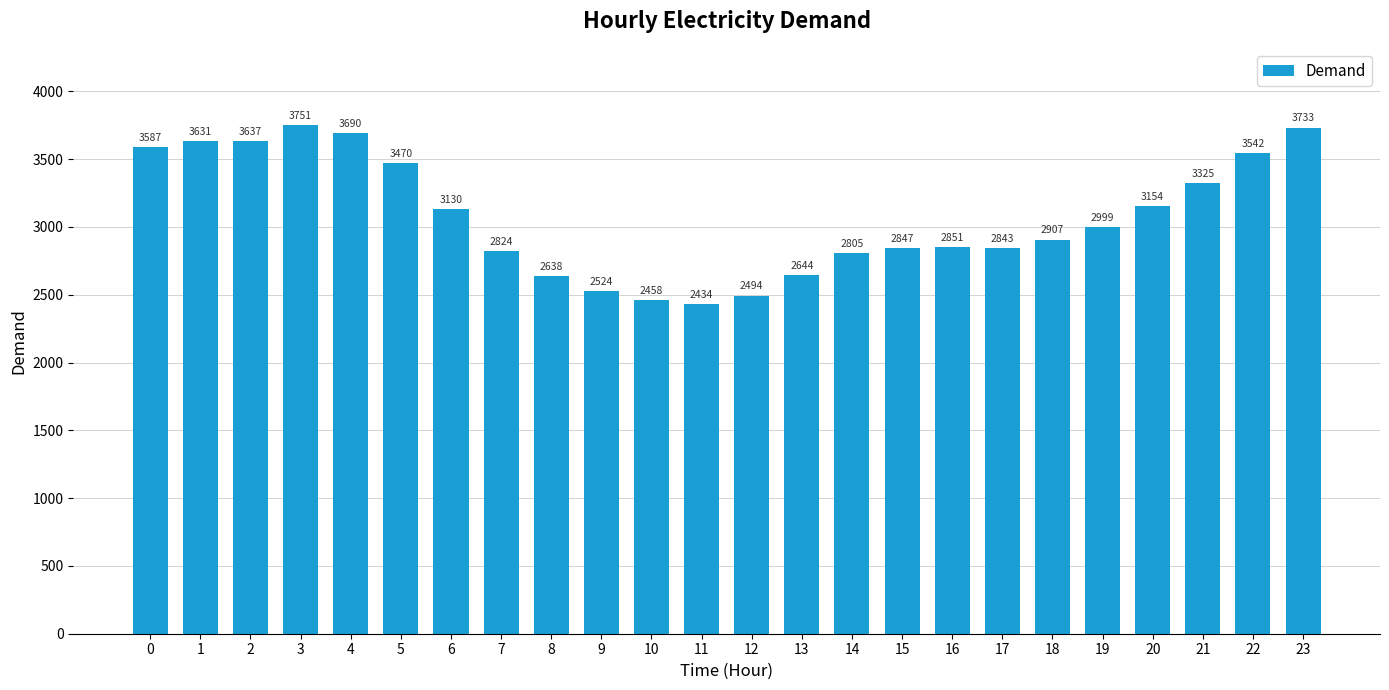

How many categories are shown in the chart?

24